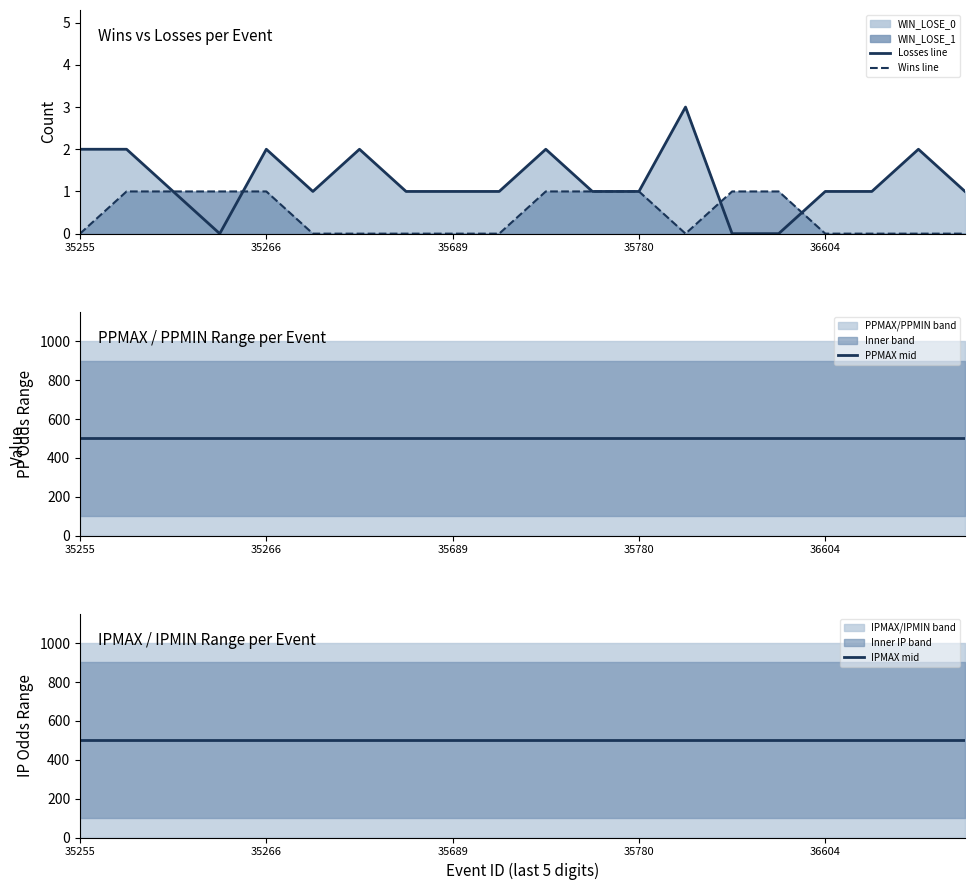

True or false: PPMAX mid and Losses line intersect in this chart.

False